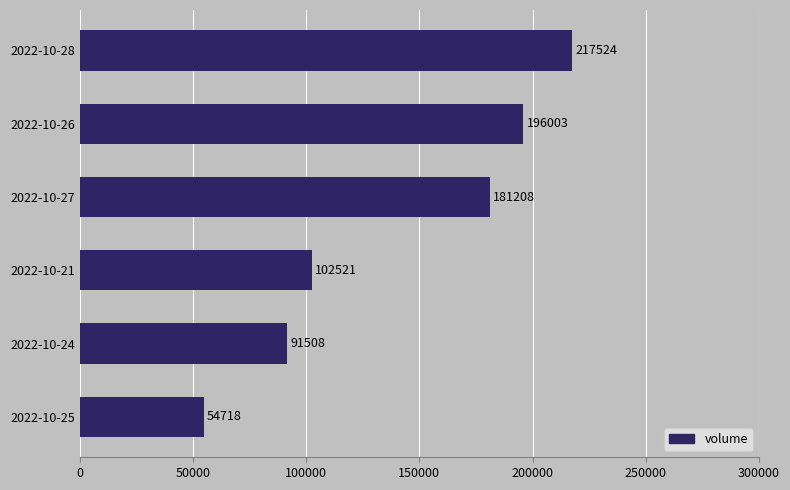

Are the bars horizontal?

Yes